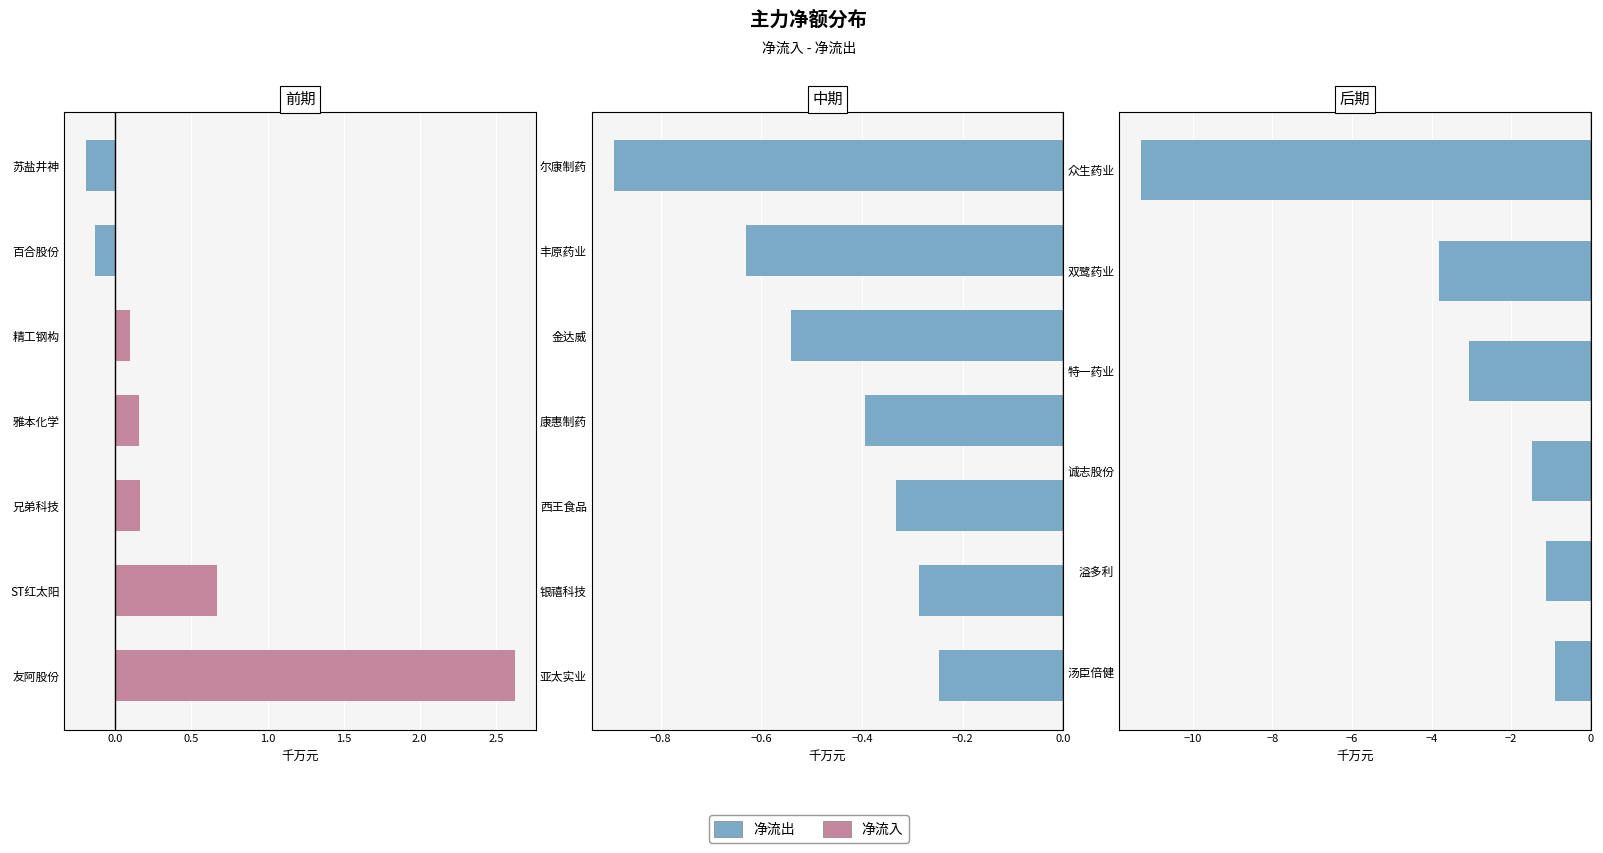

What is the value of the 净流出 bar at the 4th from the left?

-3.1